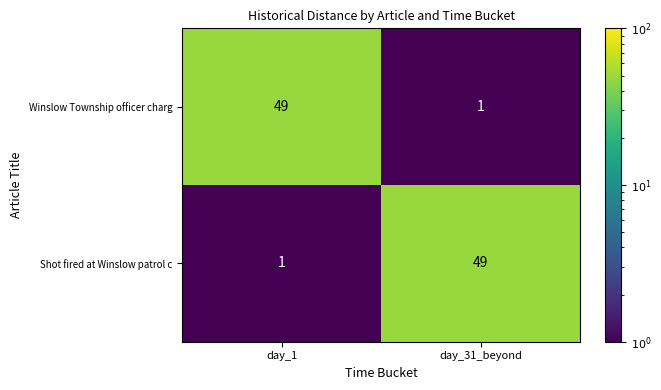

What is the difference between the Shot fired at Winslow patrol c values at day_31_beyond and day_1?

48